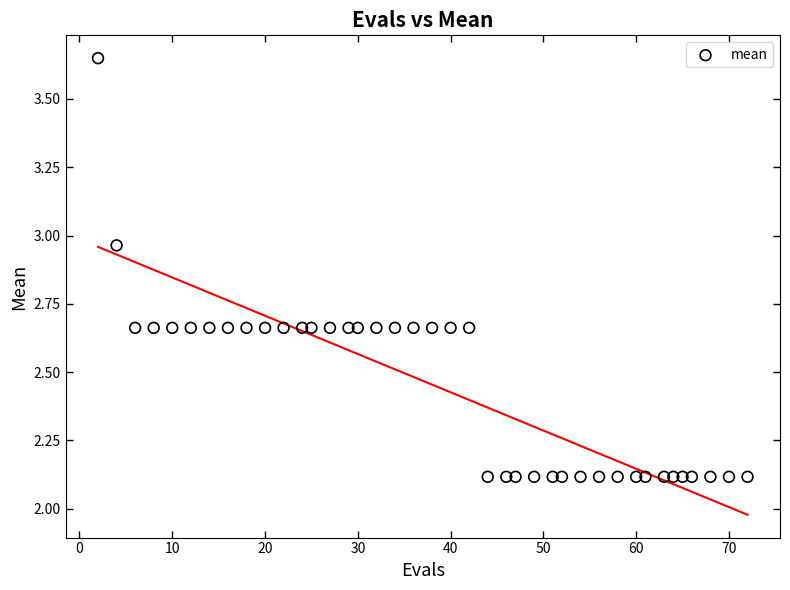

What is the range of X values (max minus min)?

70.0